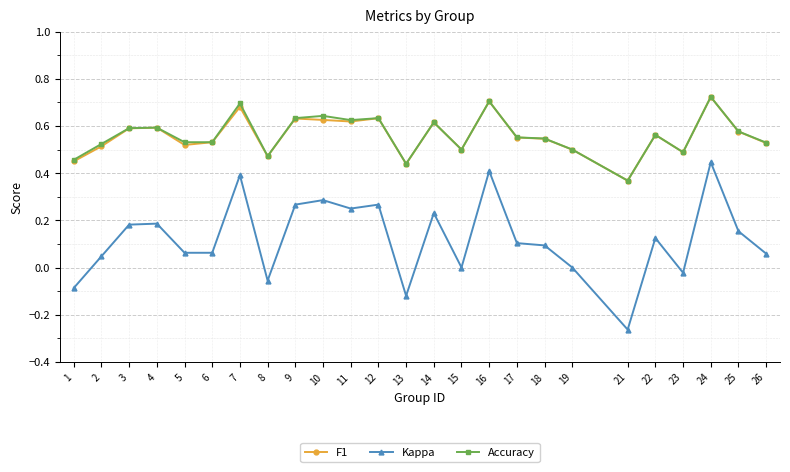

True or false: Kappa and Accuracy cross at least once.

False